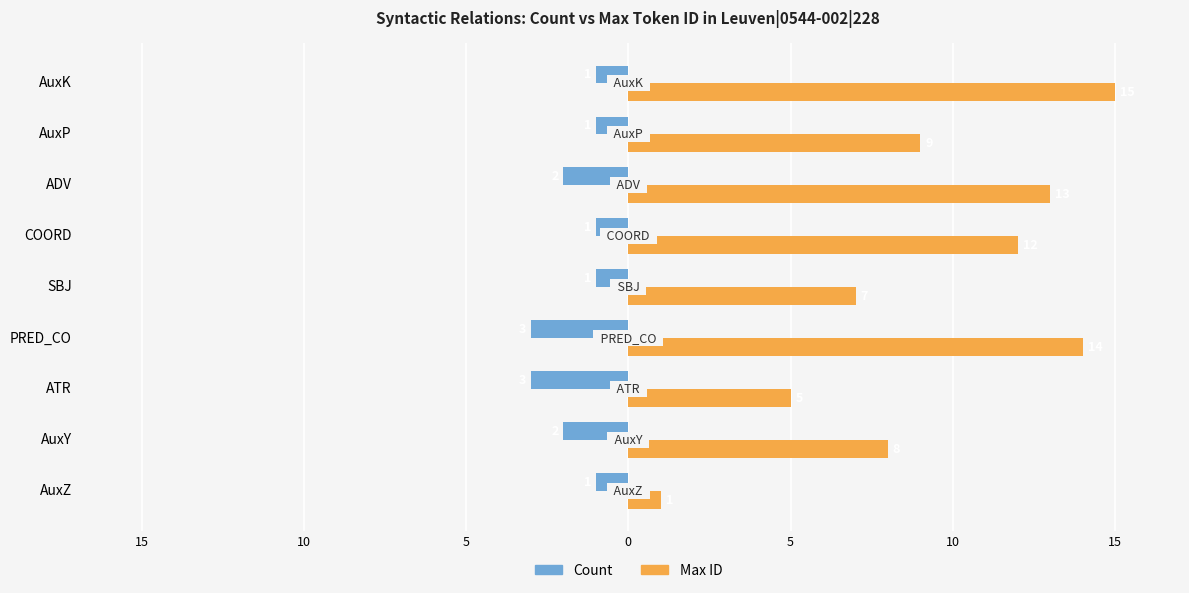

At how many categories does at least one series exceed 3?

8